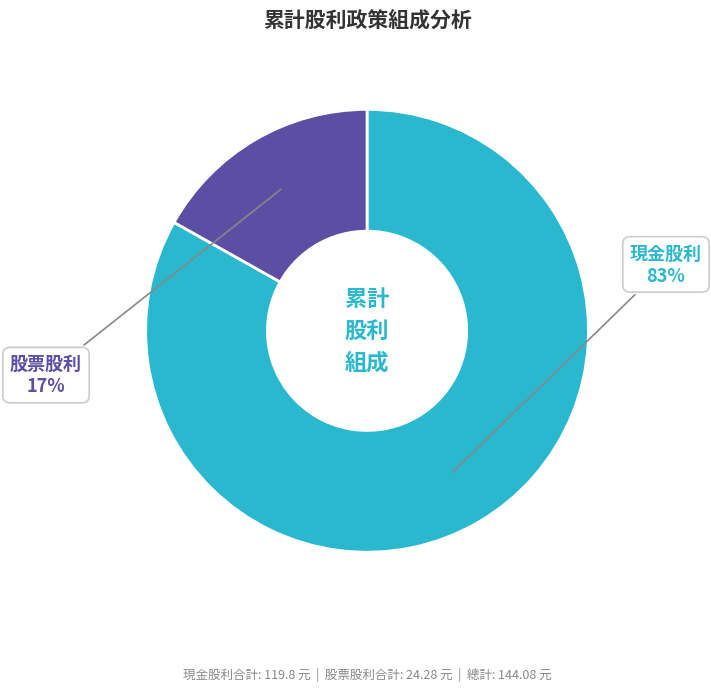

Does any single category account for the majority?

Yes